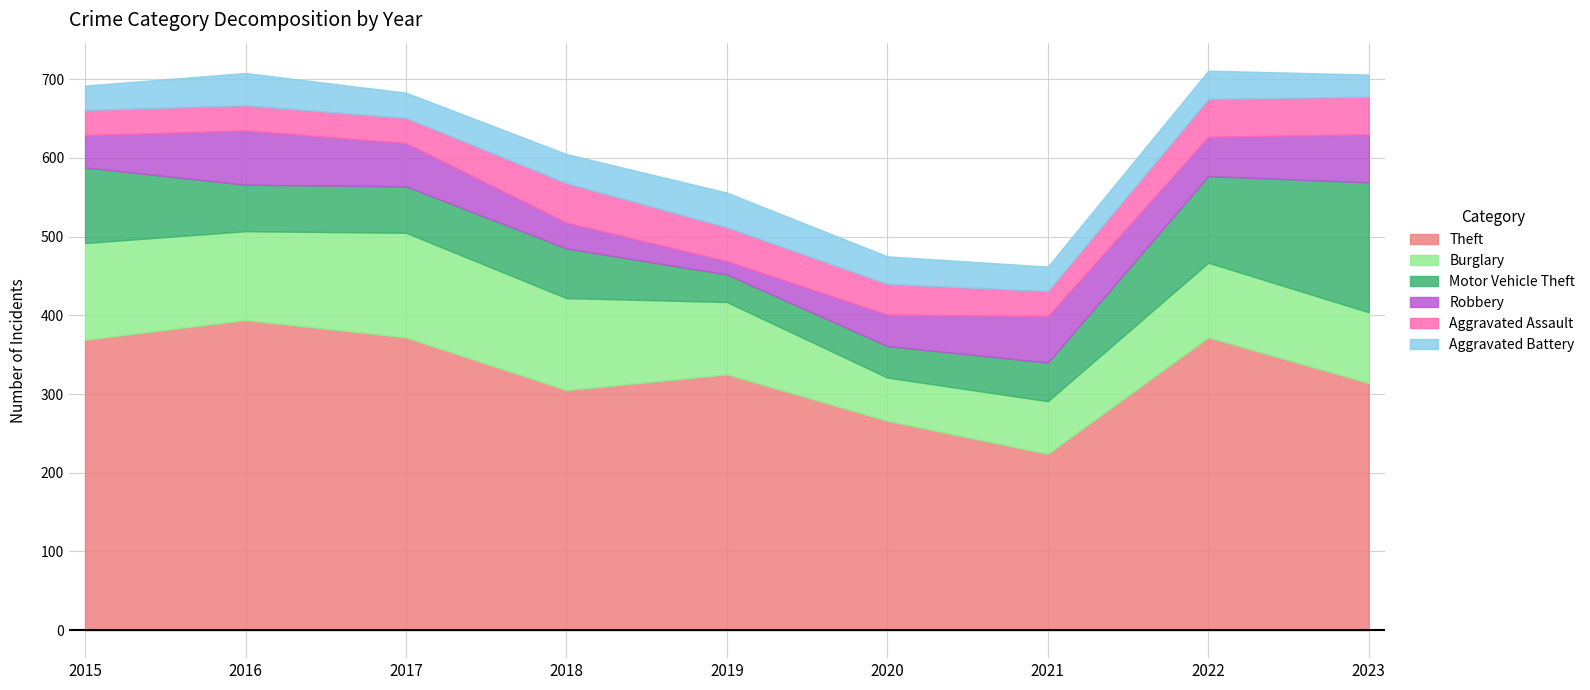

The Theft series shows 325 at 2019. True or false?

True